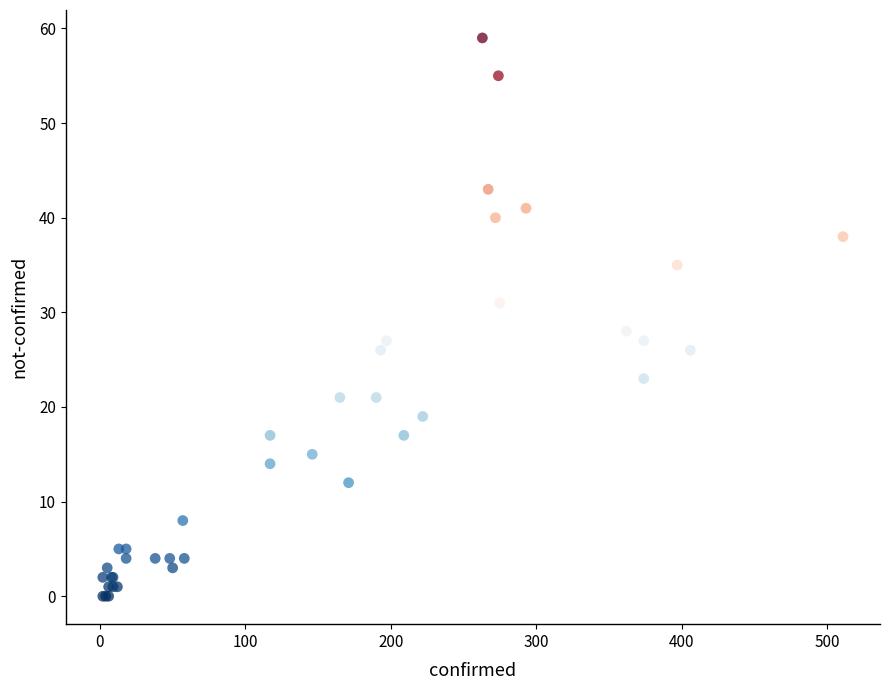

What Y value in the scatter plot is closest to 29?

28